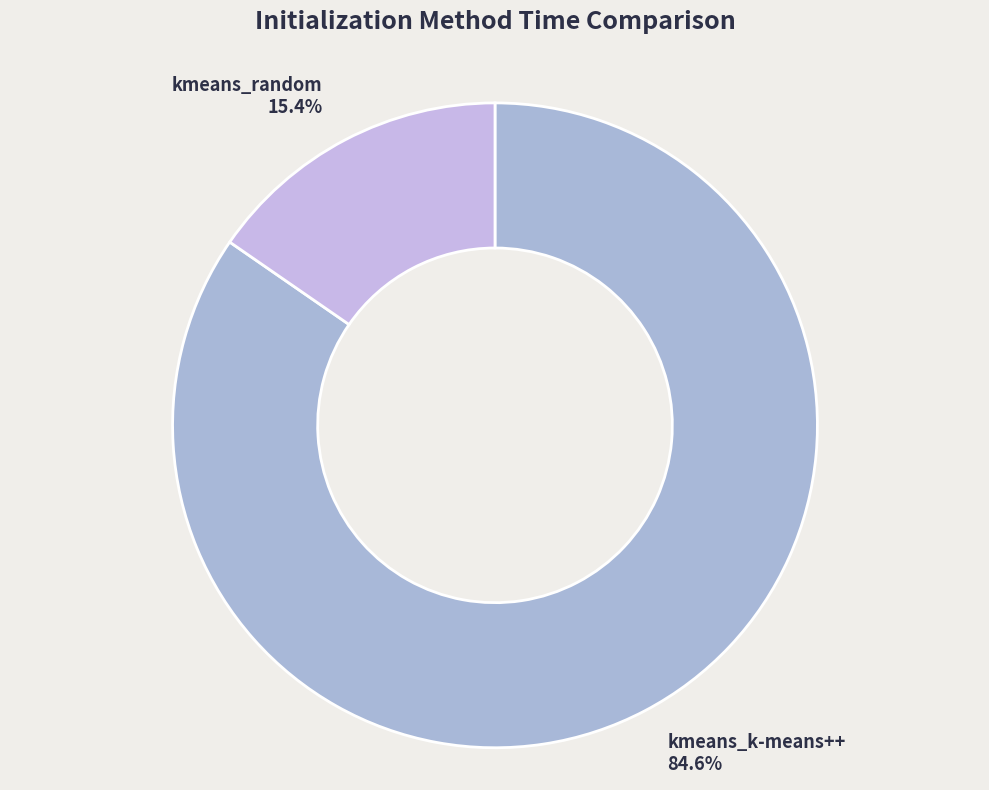

How many segments does this pie chart have?

2